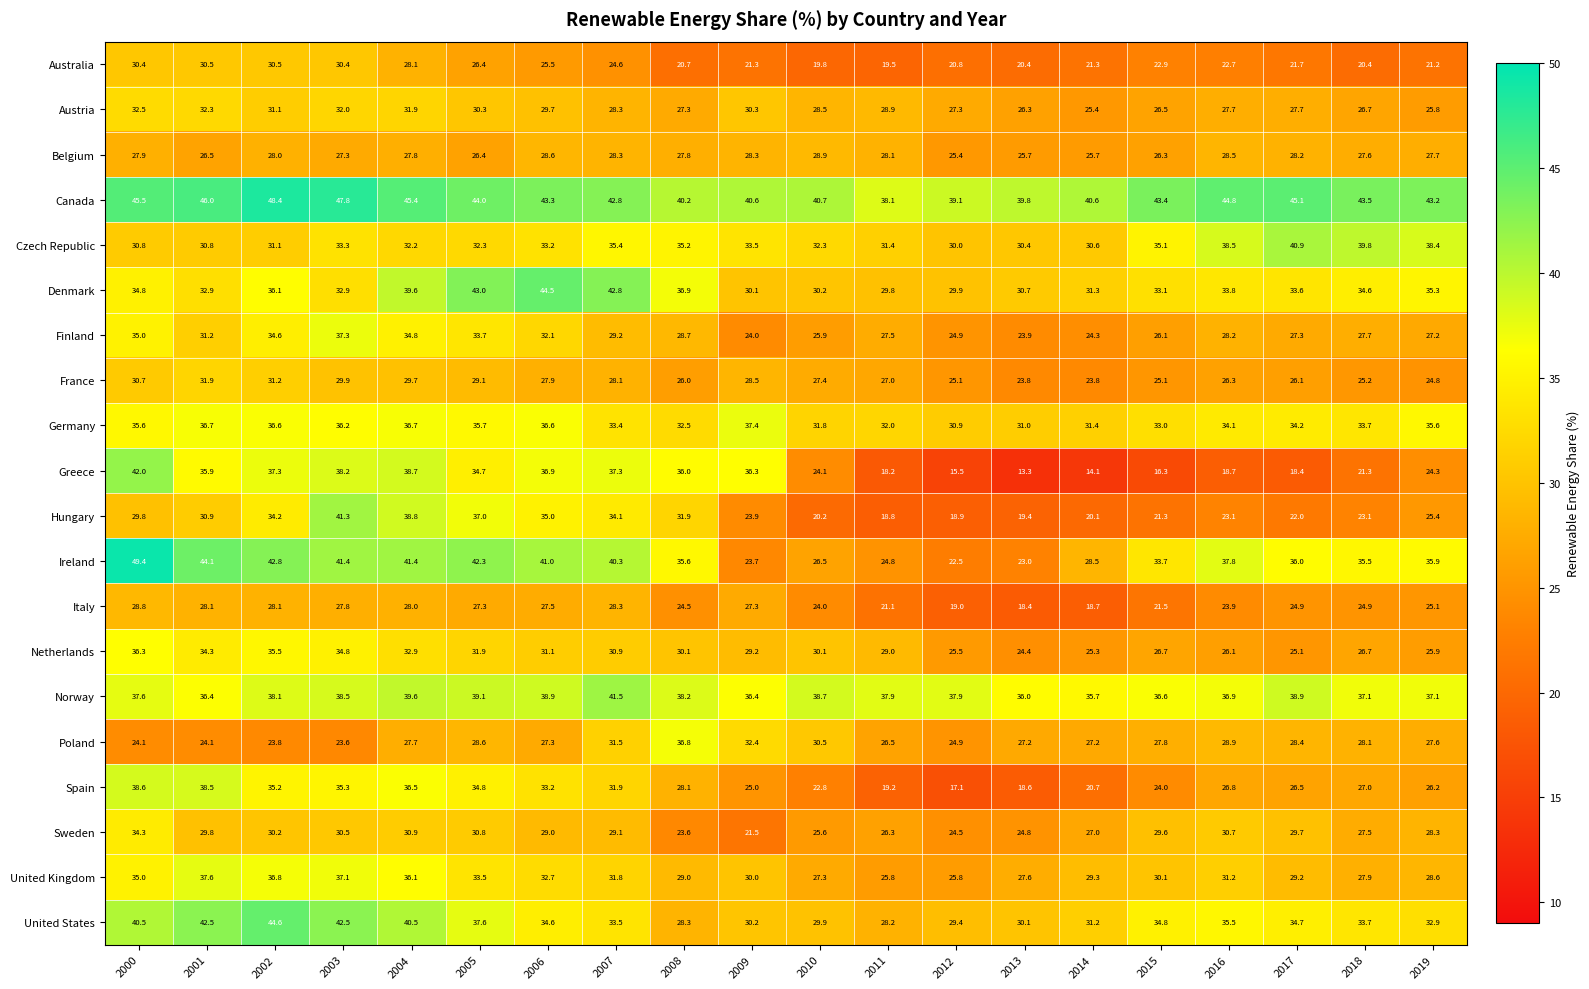

What is the approximate value of Denmark at 2012?

29.9